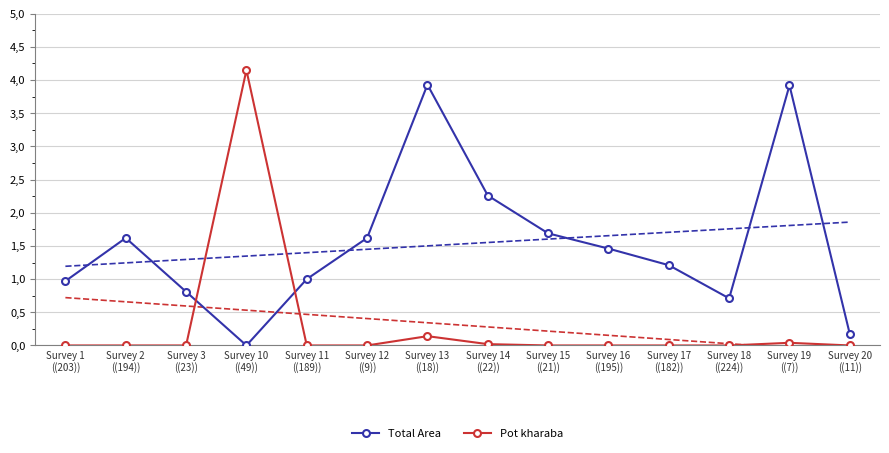

What is the maximum value for Total Area?

3.9